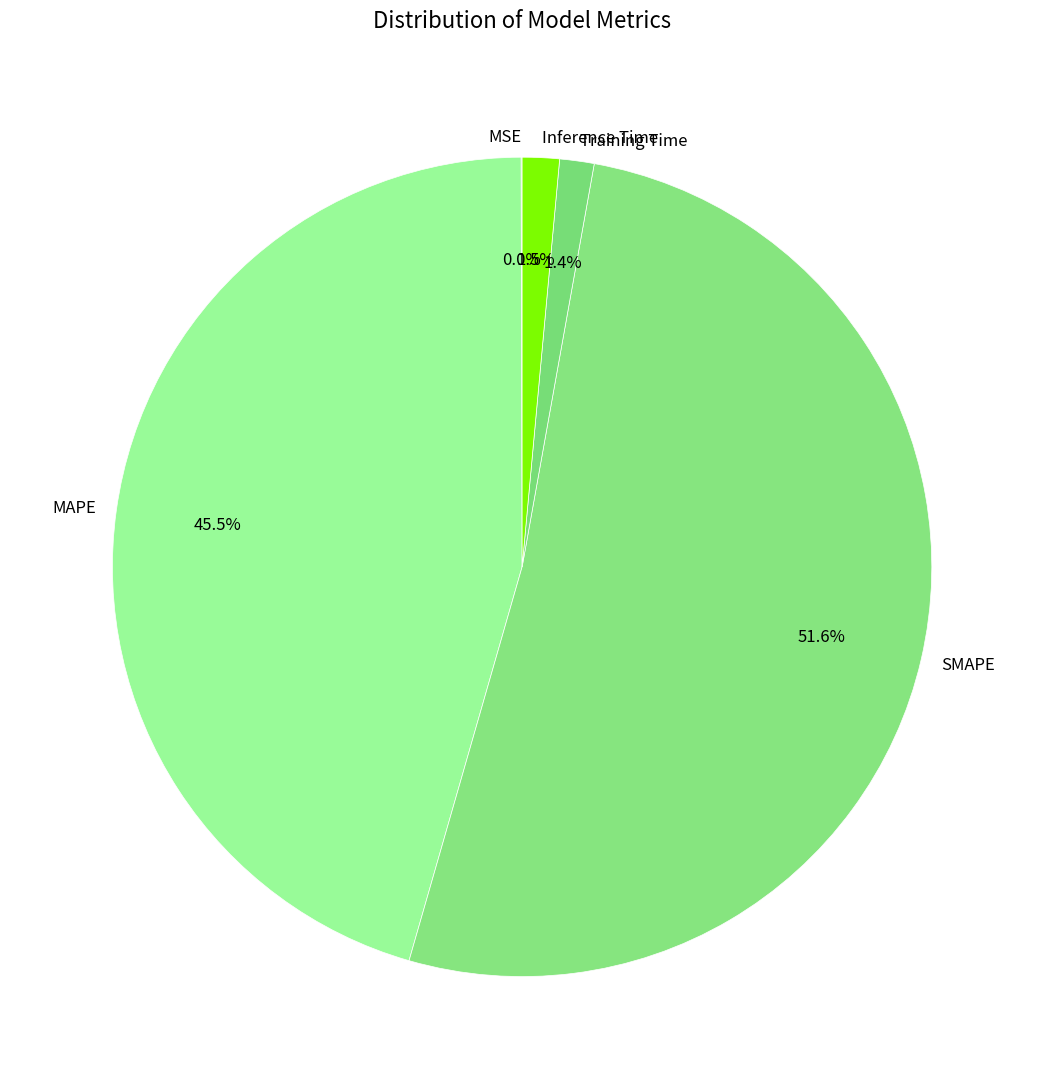

What is the largest slice in the pie chart?

SMAPE